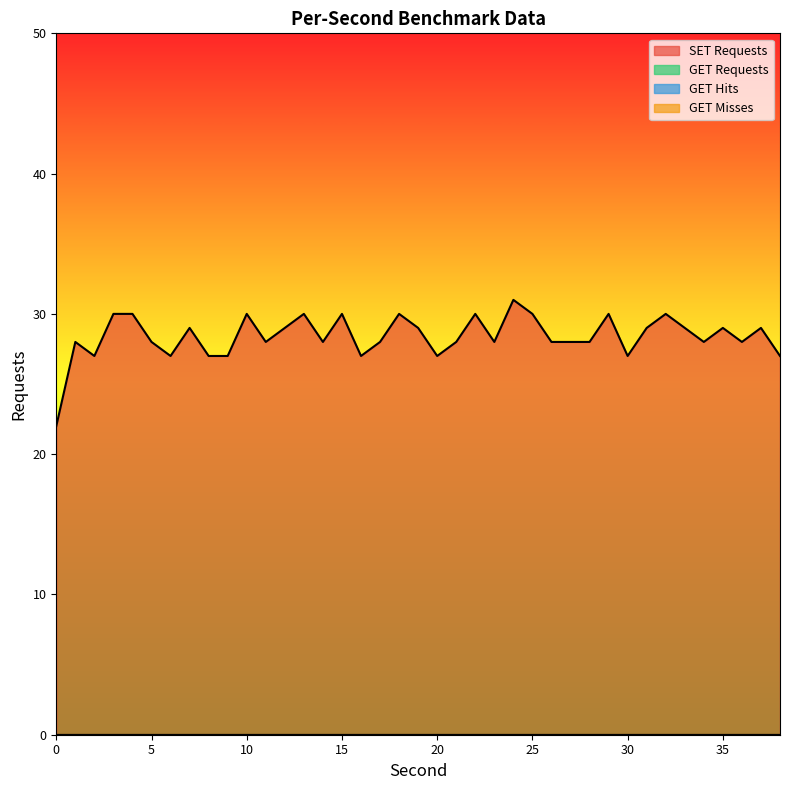

Where is the first local maximum for SET Requests?

1